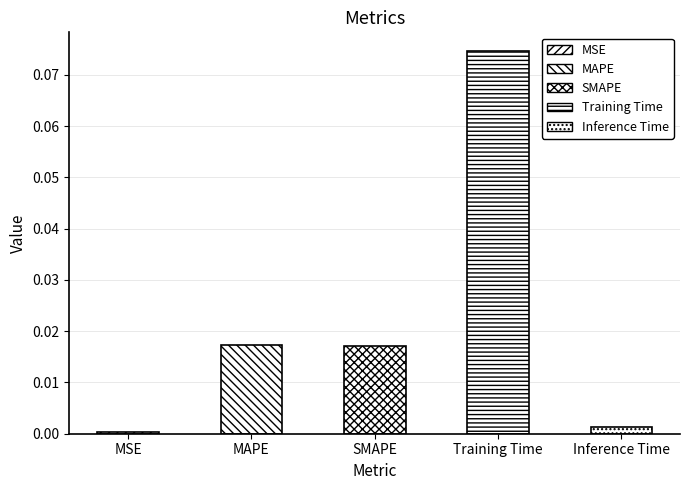

Where is the data nearest to the value 0?

MSE